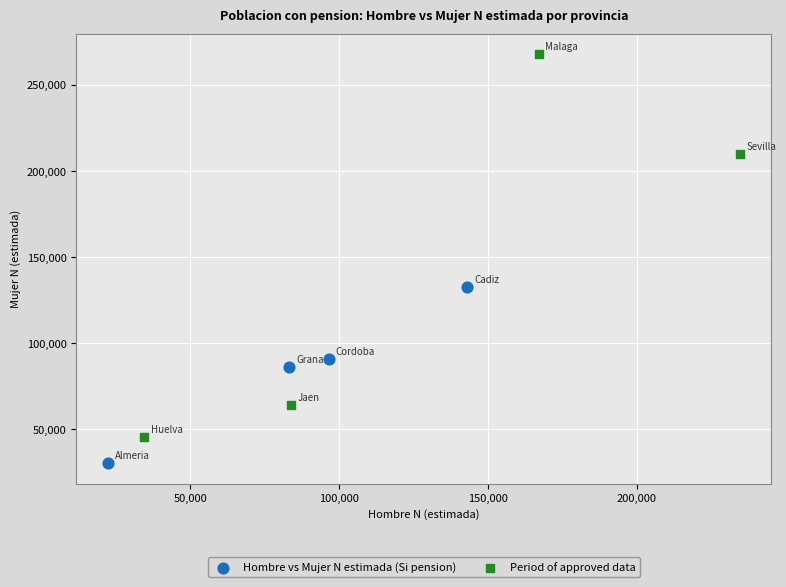

Which series reaches the minimum Y coordinate?

Hombre vs Mujer N estimada (Si pension)